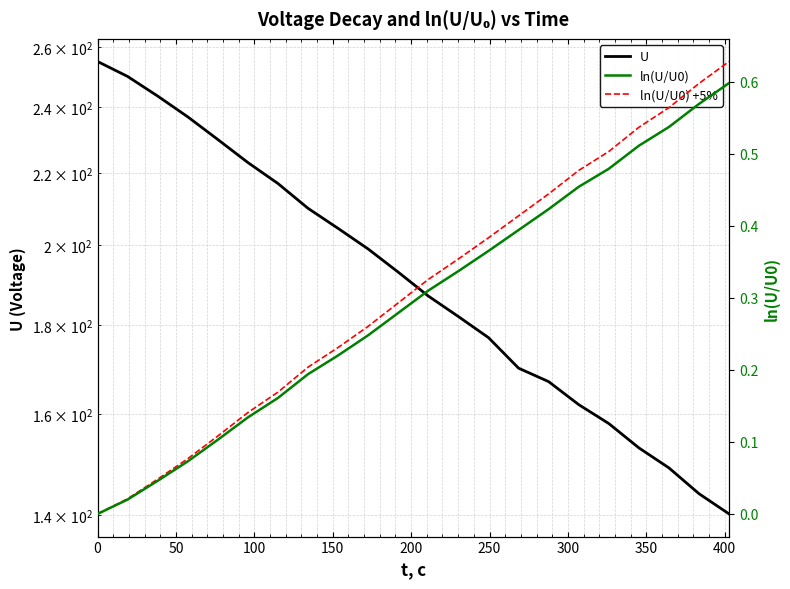

What is the difference between the second highest and minimum values in the U series?

109.8